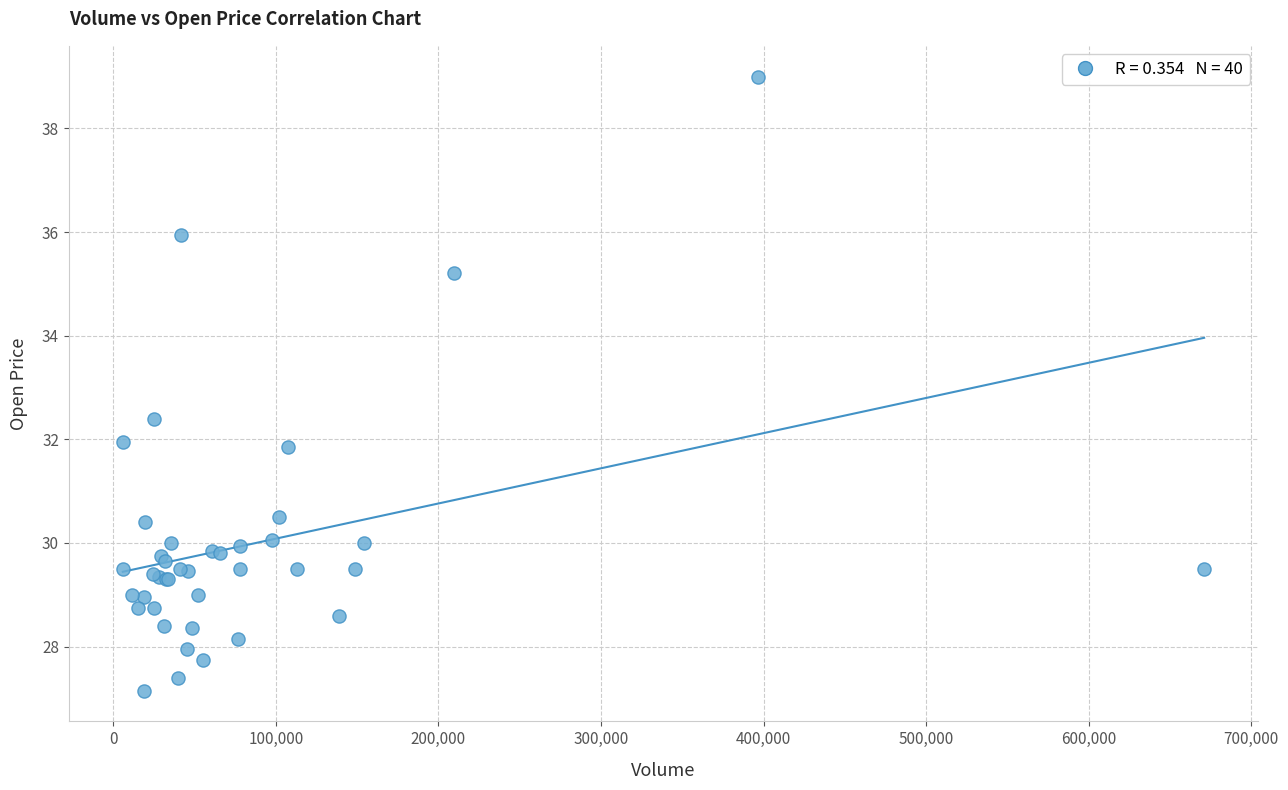

What Y value in the scatter plot is closest to 33?

32.4